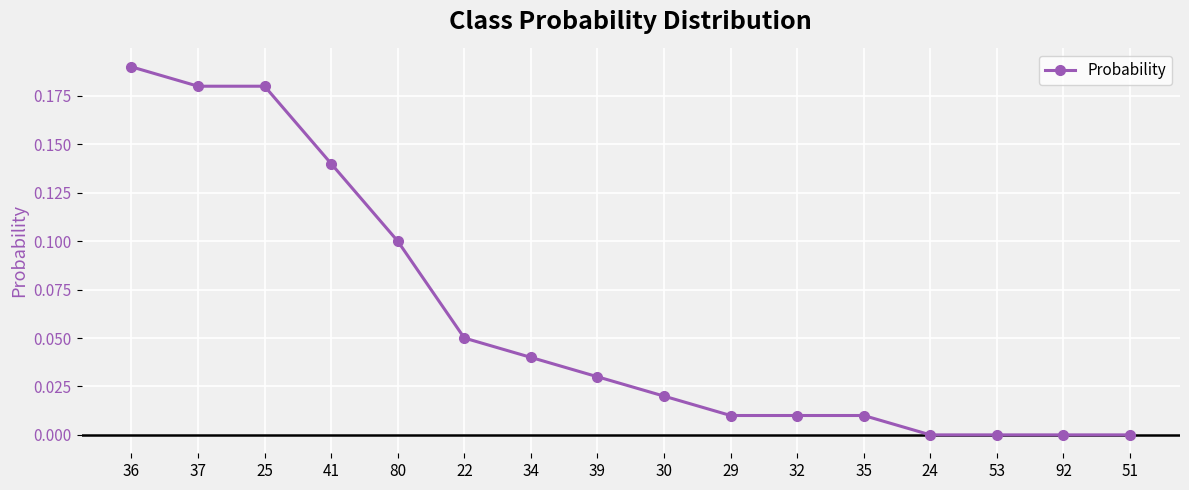

Is it true that the value at 51 is -0.1?

False